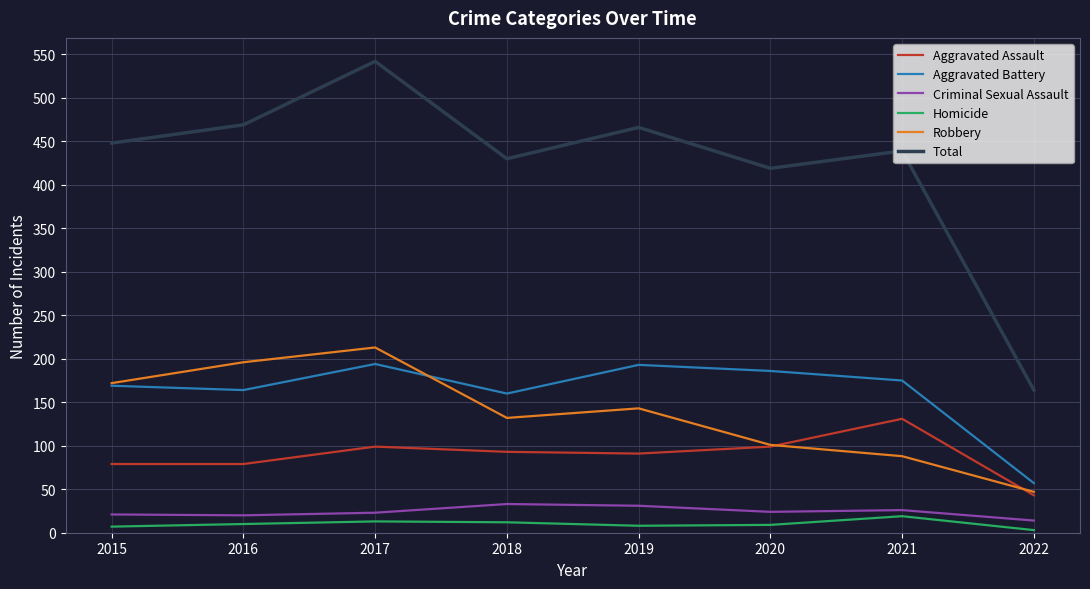

What is the spread (max minus min) of values at 2017?

529